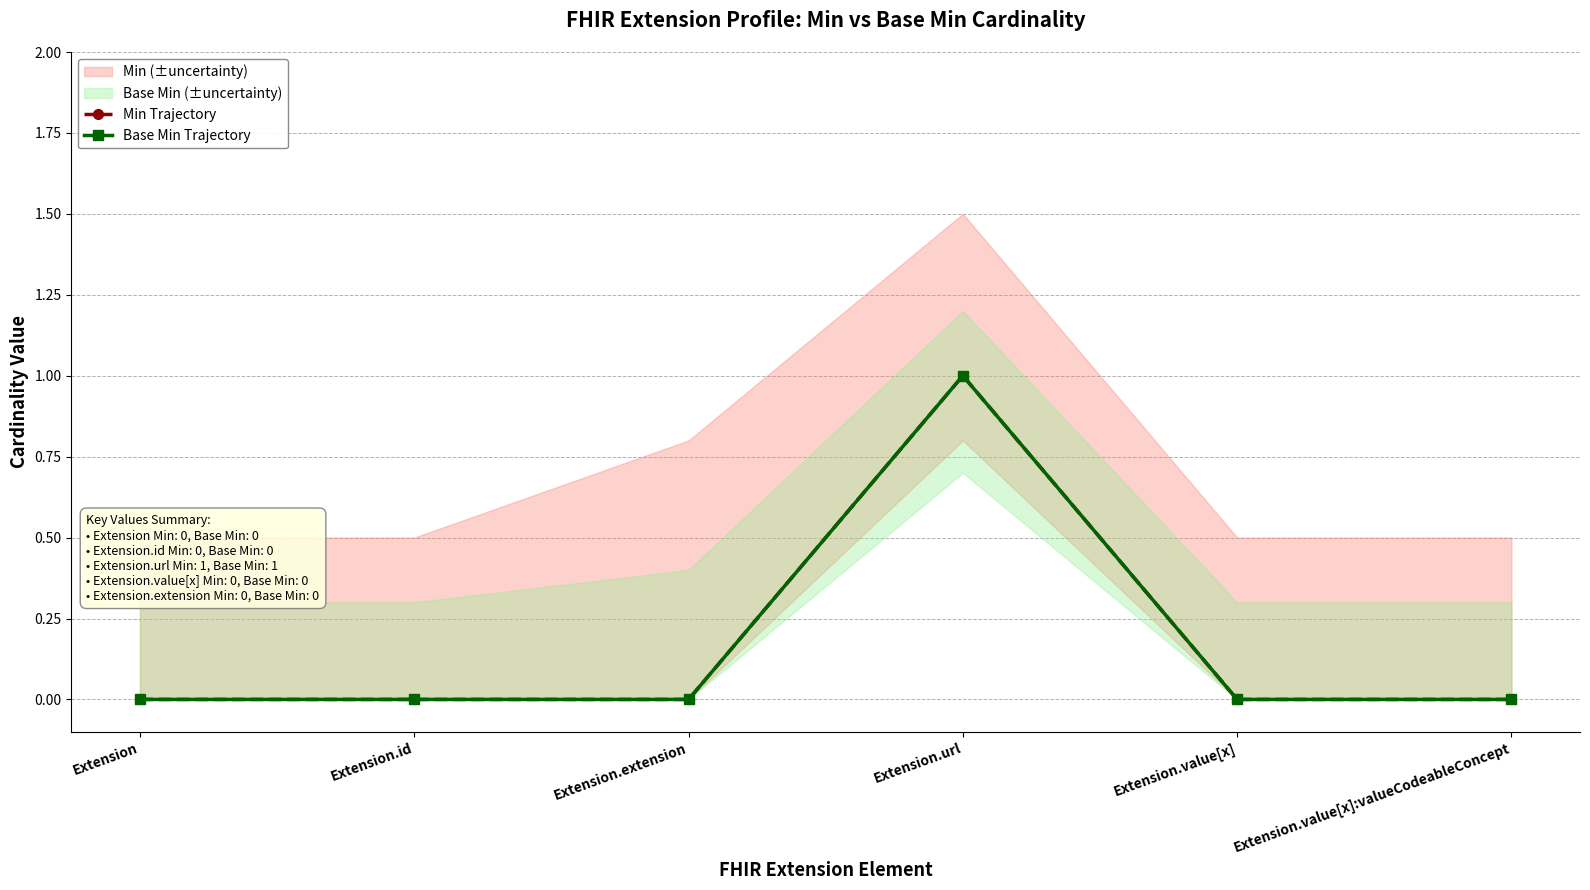

True or false: Min Trajectory has more than 0 interior local peaks.

True